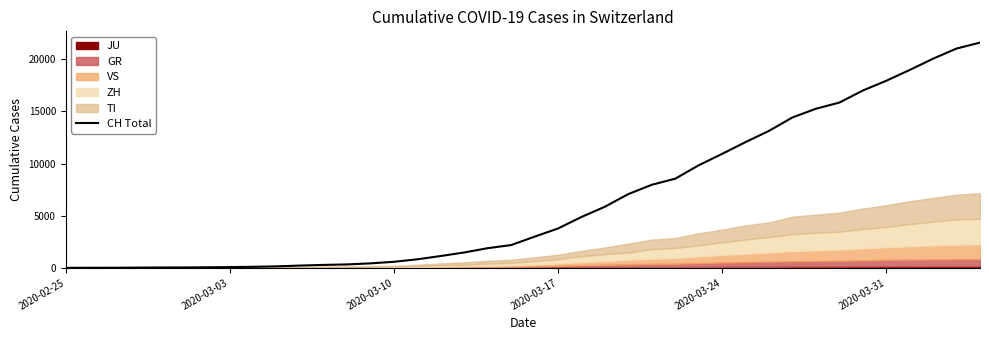

Does the chart display data point markers on the line(s)?

No